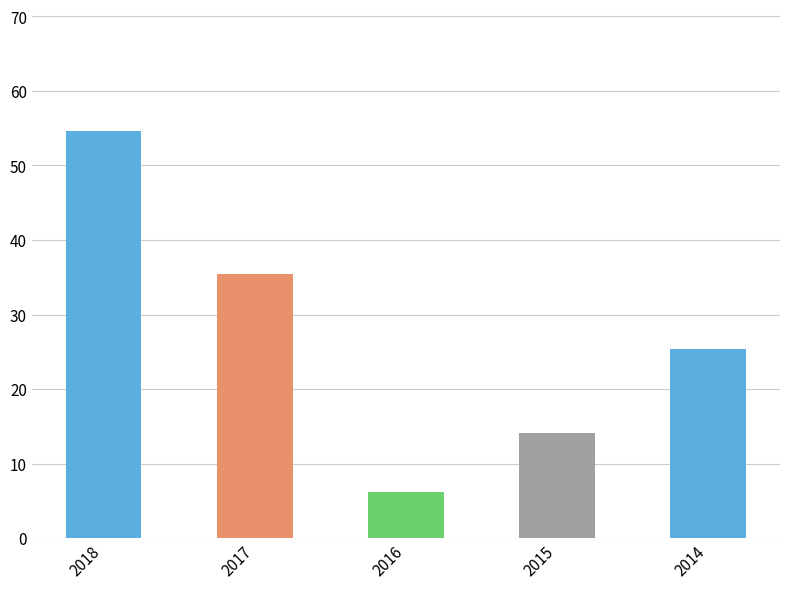

What is the ratio of the value at 2016 to the value at 2015?

0.4